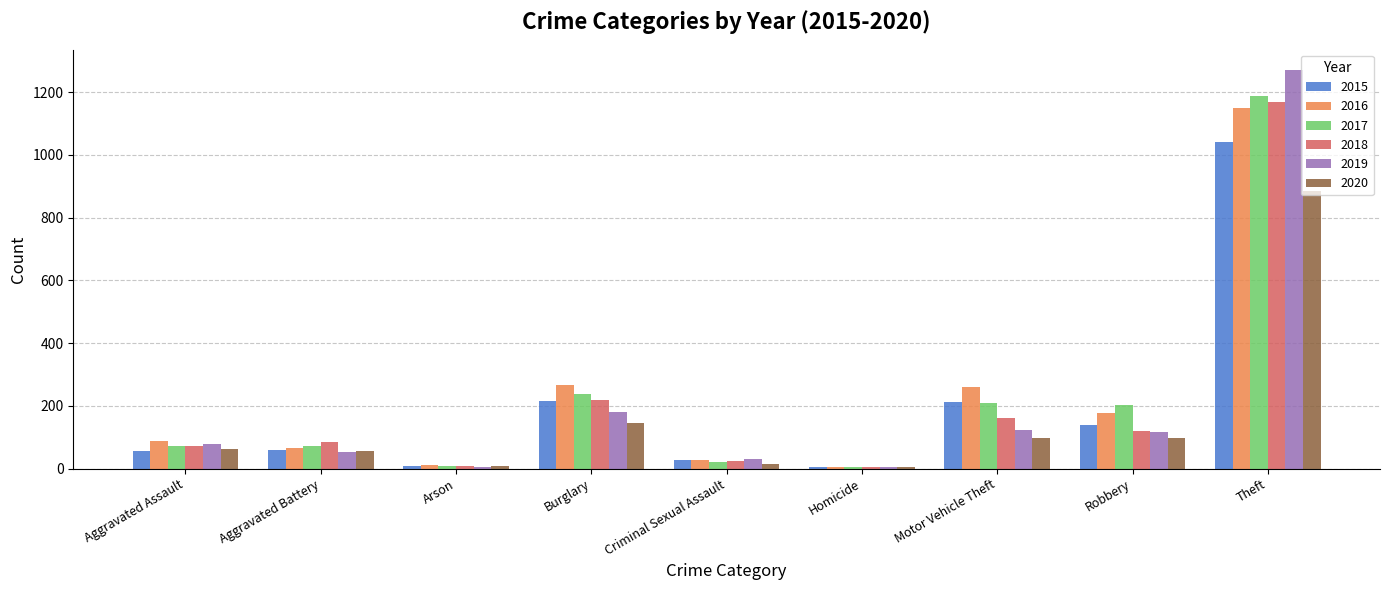

What is the maximum value shown in the chart?

1272